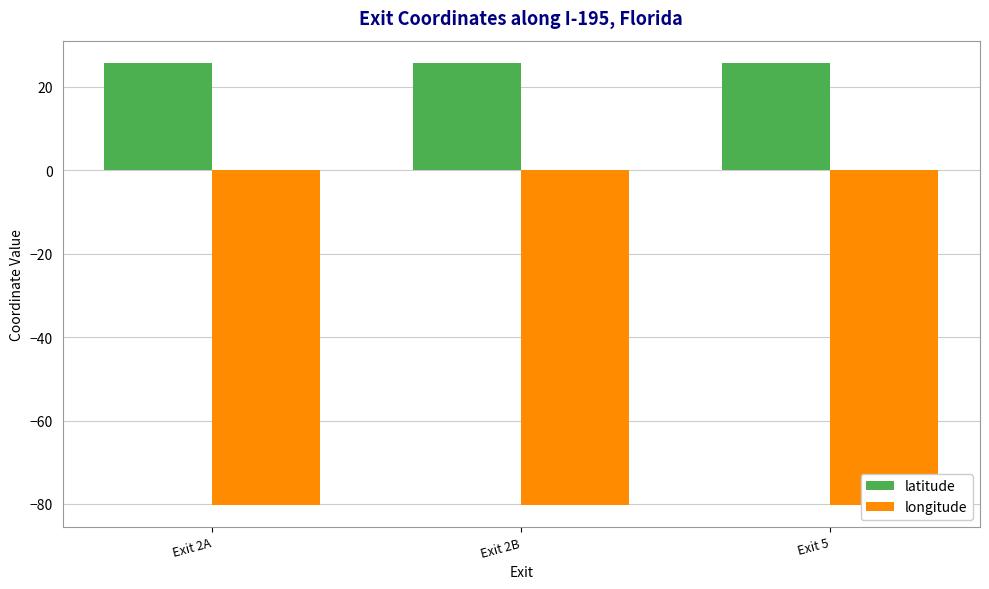

The value of latitude at Exit 2A is 25.8. True or false?

True